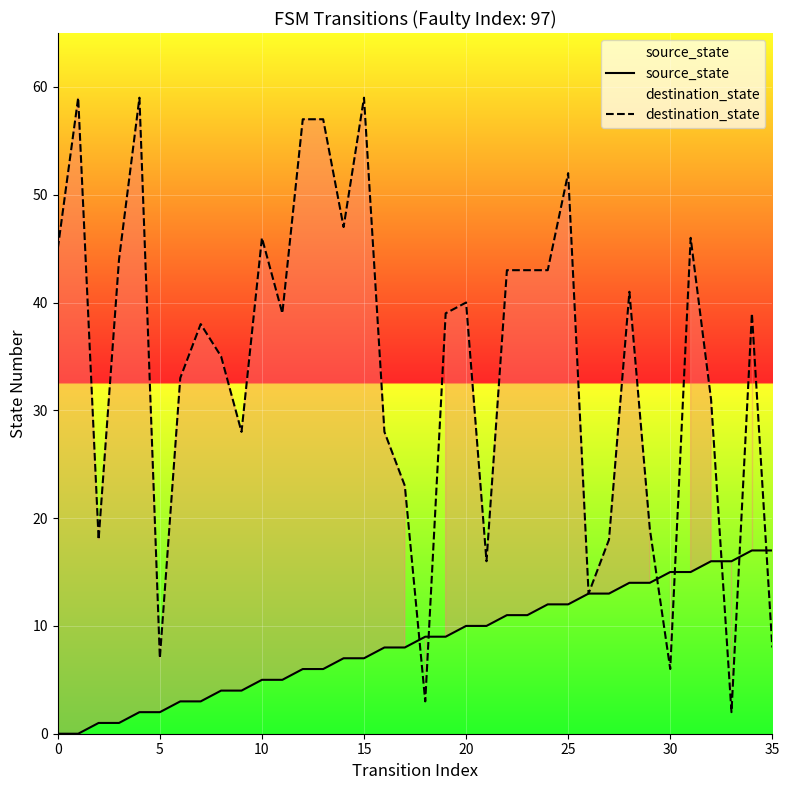

Reading right to left, transcribe all the data shown in this chart.

source_state: 17	17	16	16	15	15	14	14	13	13	12	12	11	11	10	10	9	9	8	8	7	7	6	6	5	5	4	4	3	3	2	2	1	1	0	0
destination_state: 8	39	2	31	46	6	19	41	18	13	52	43	43	43	16	40	39	3	23	28	59	47	57	57	39	46	28	35	38	33	7	59	44	18	59	45